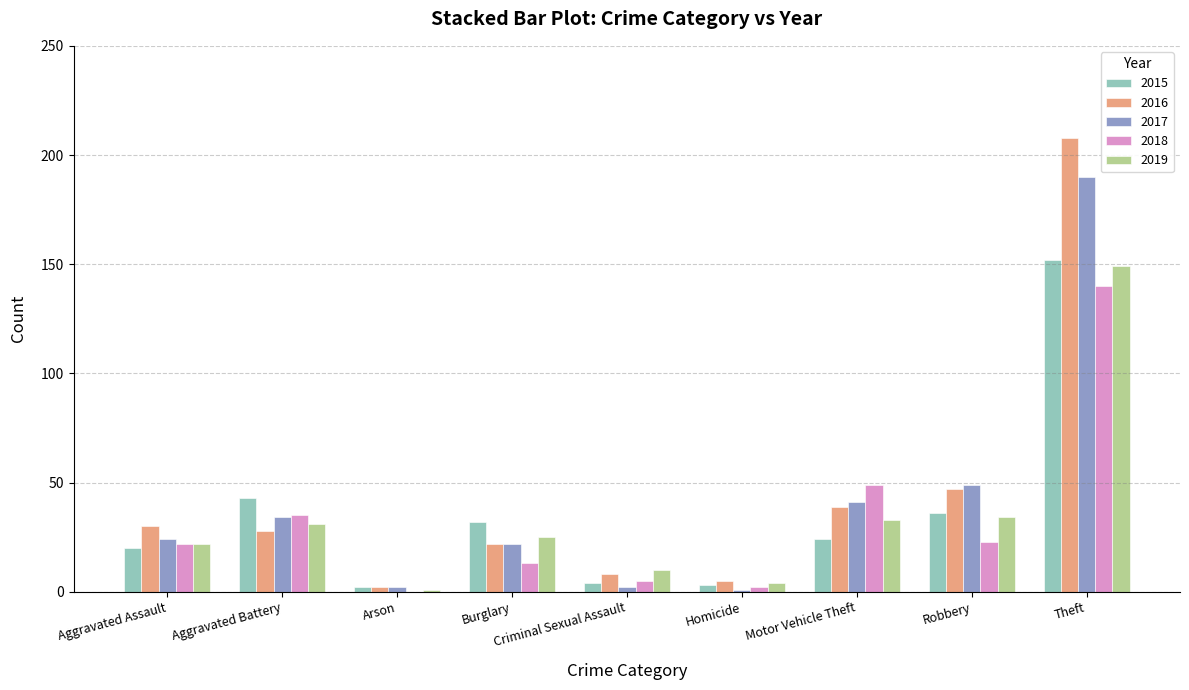

Is the value of 2015 at Motor Vehicle Theft greater than the value of 2016 at Arson?

Yes